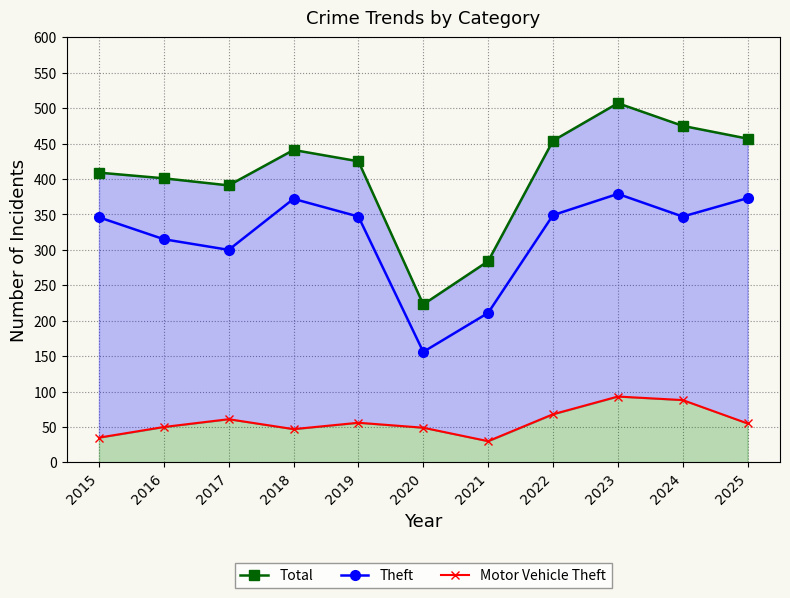

How many data points in Motor Vehicle Theft are less than 55?

5